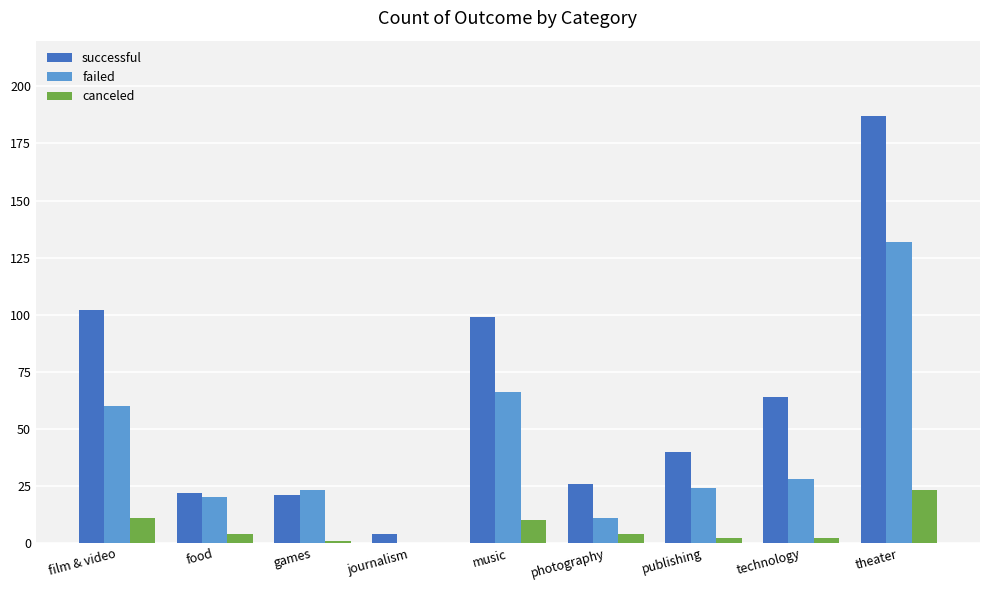

What is the spread (max minus min) of values at journalism?

4